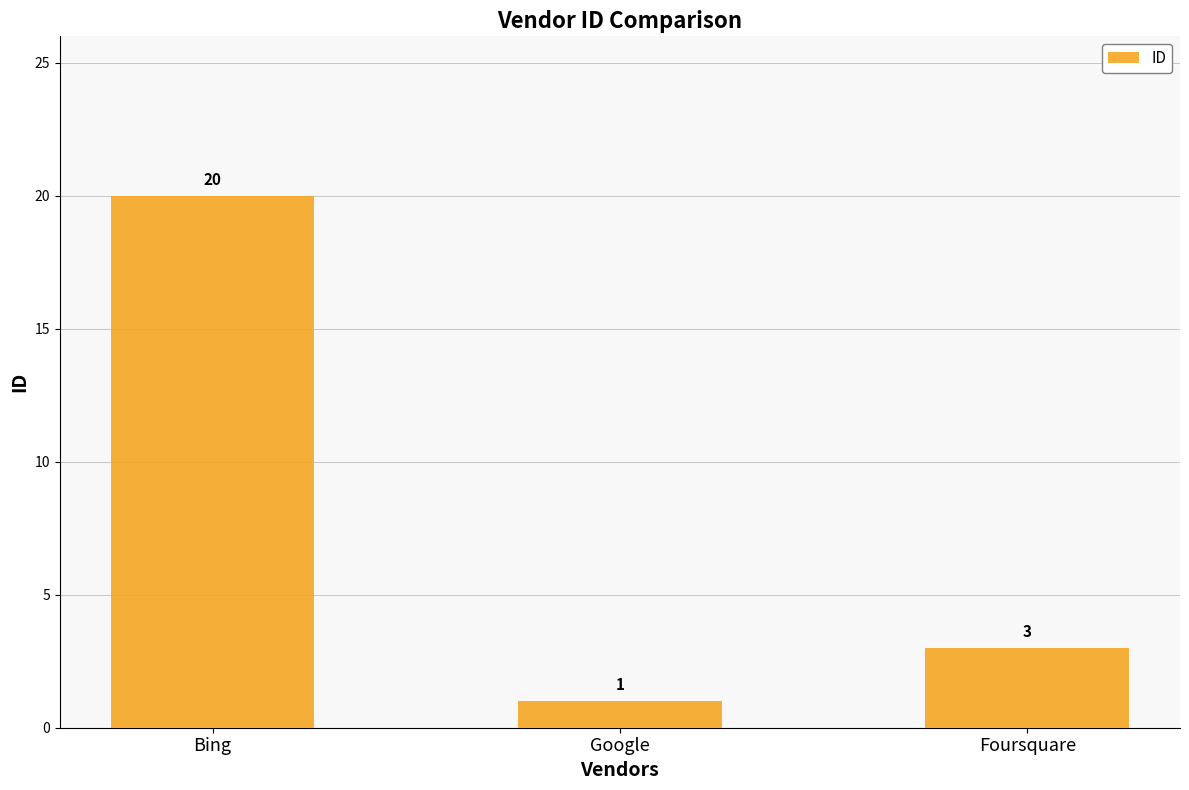

What is the label of the 1st bar from the left?

Bing